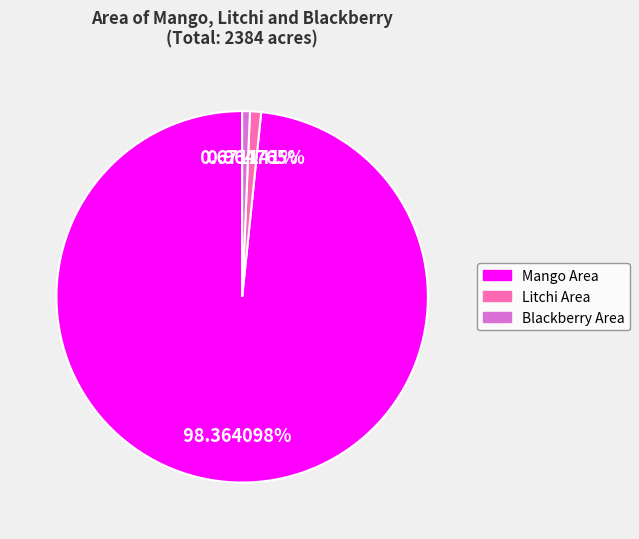

Does any single category account for the majority?

Yes